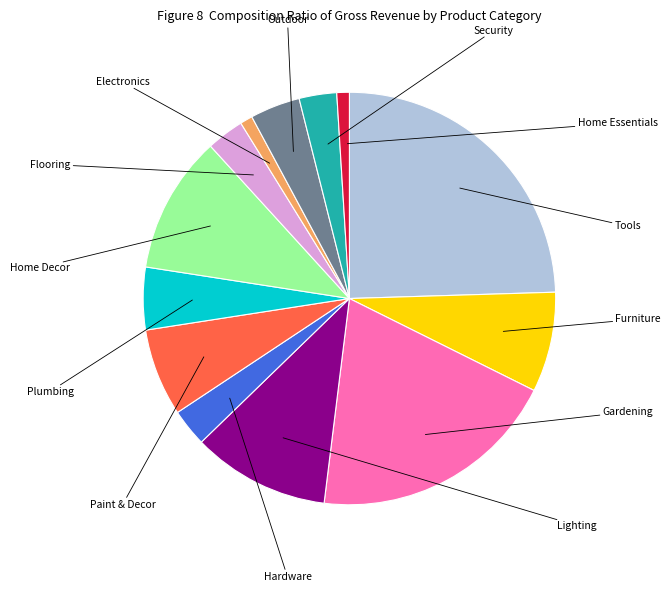

Do Lighting and Paint & Decor together represent more than half of the pie?

No